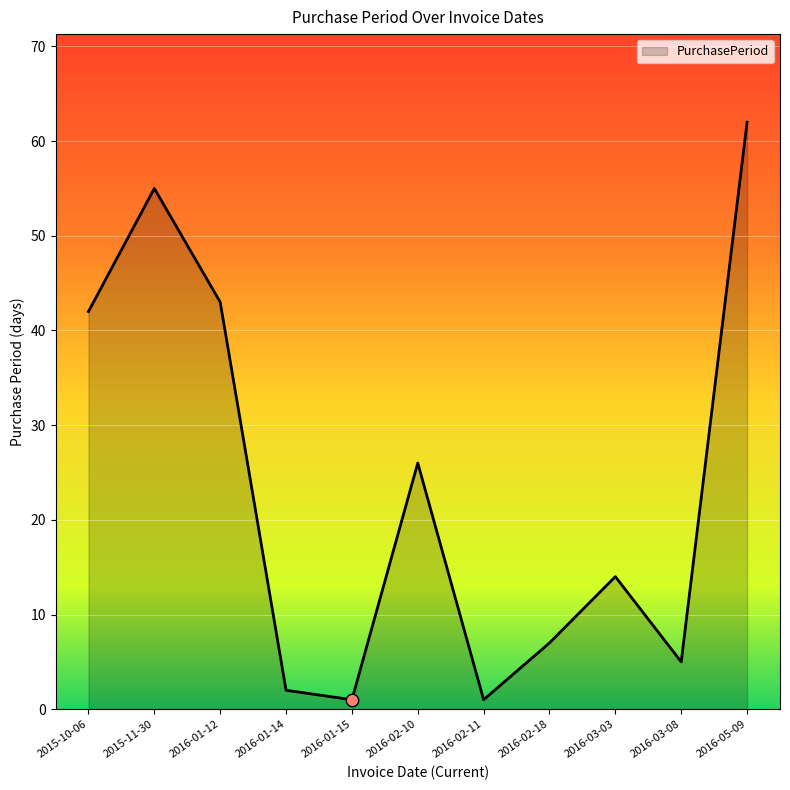

What is the ratio of the value at 2016-02-18 to the value at 2016-01-15?

7.0